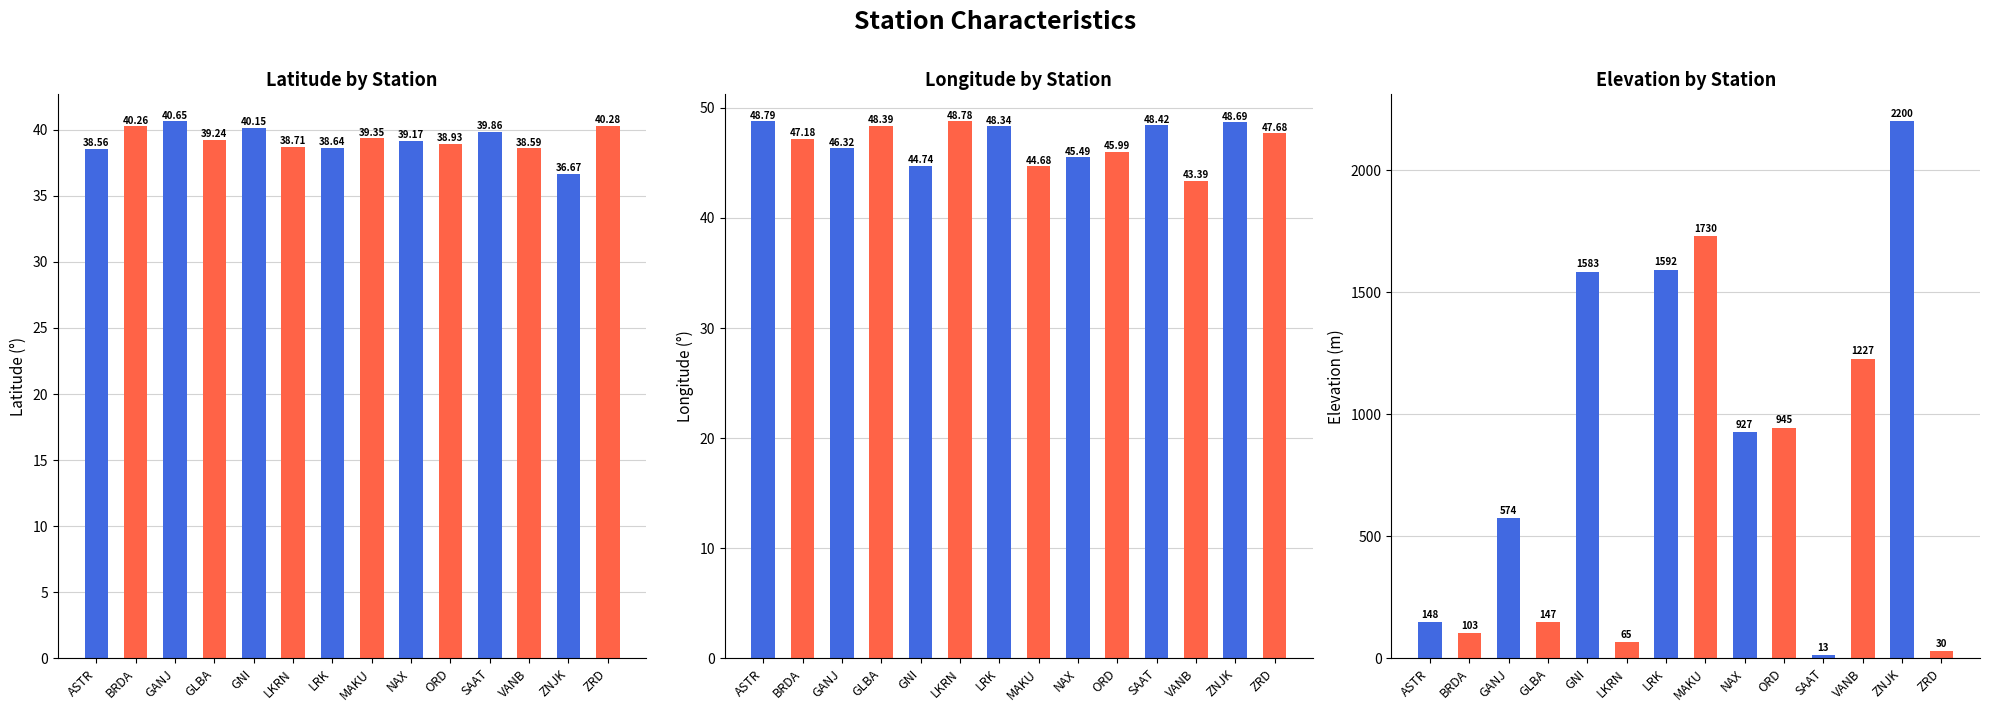

What is the sum of the lat values at NAX and GANJ?

79.8